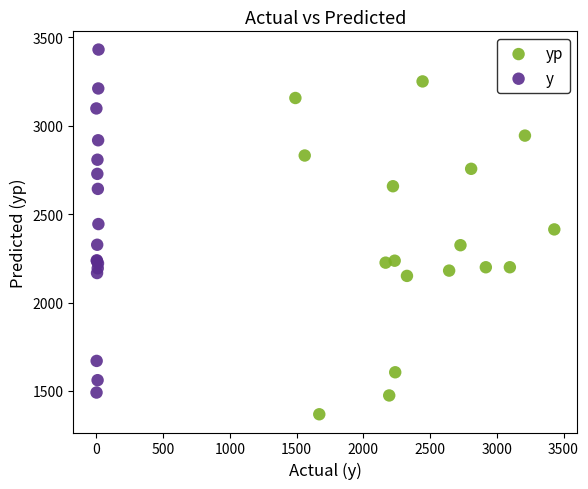

Which series contains the lowest Y value?

yp